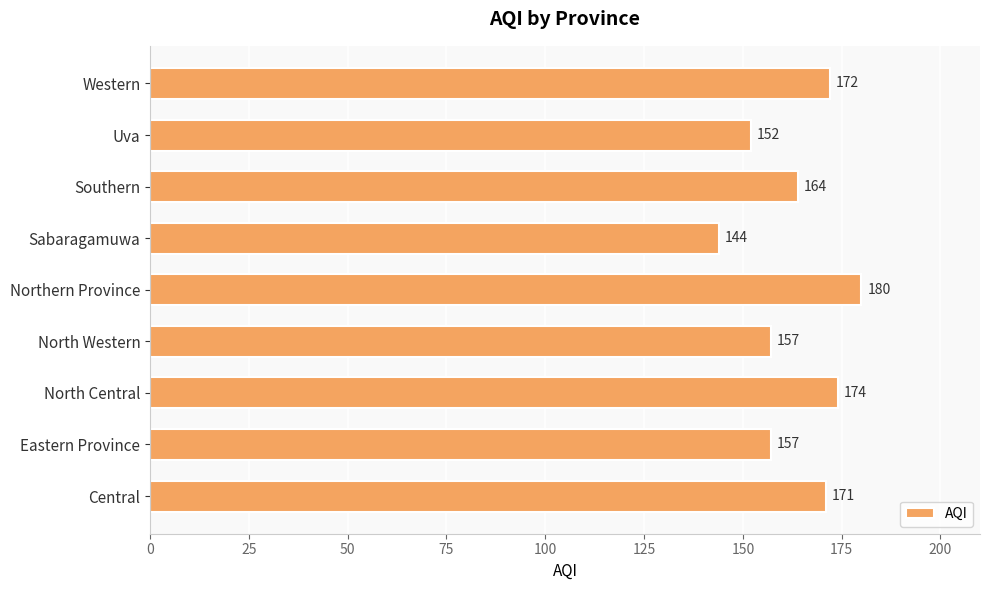

What is the change in value from Sabaragamuwa to Western?

+28